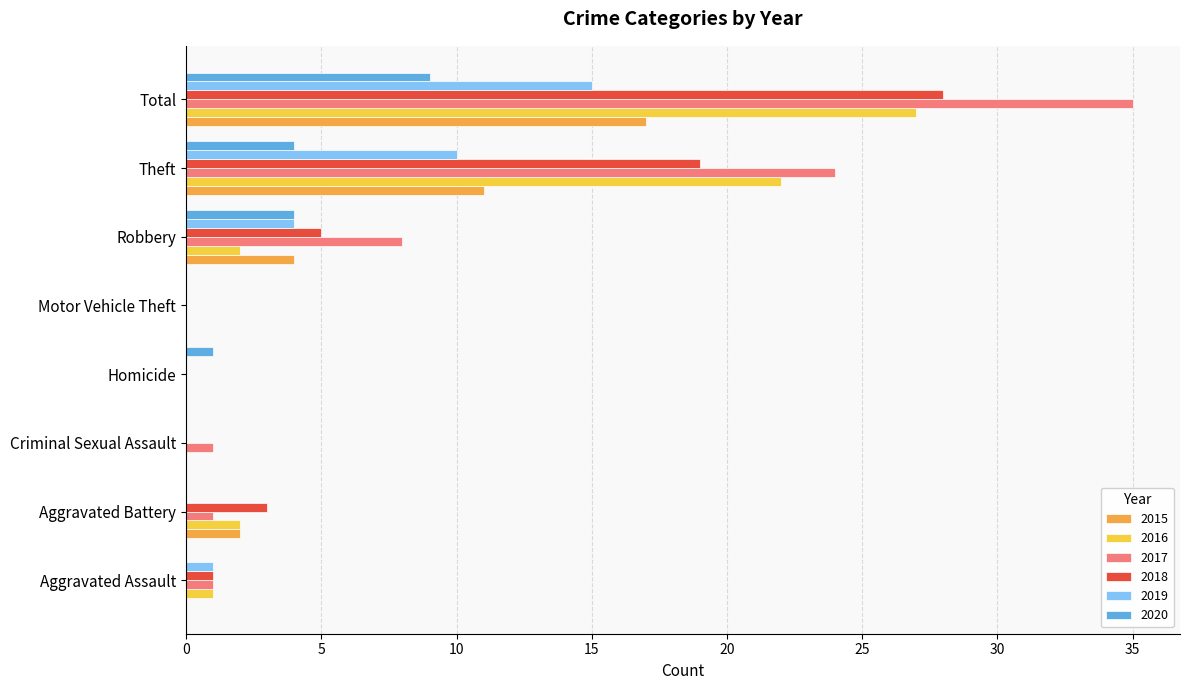

What is the sum of all 2020 values?

18